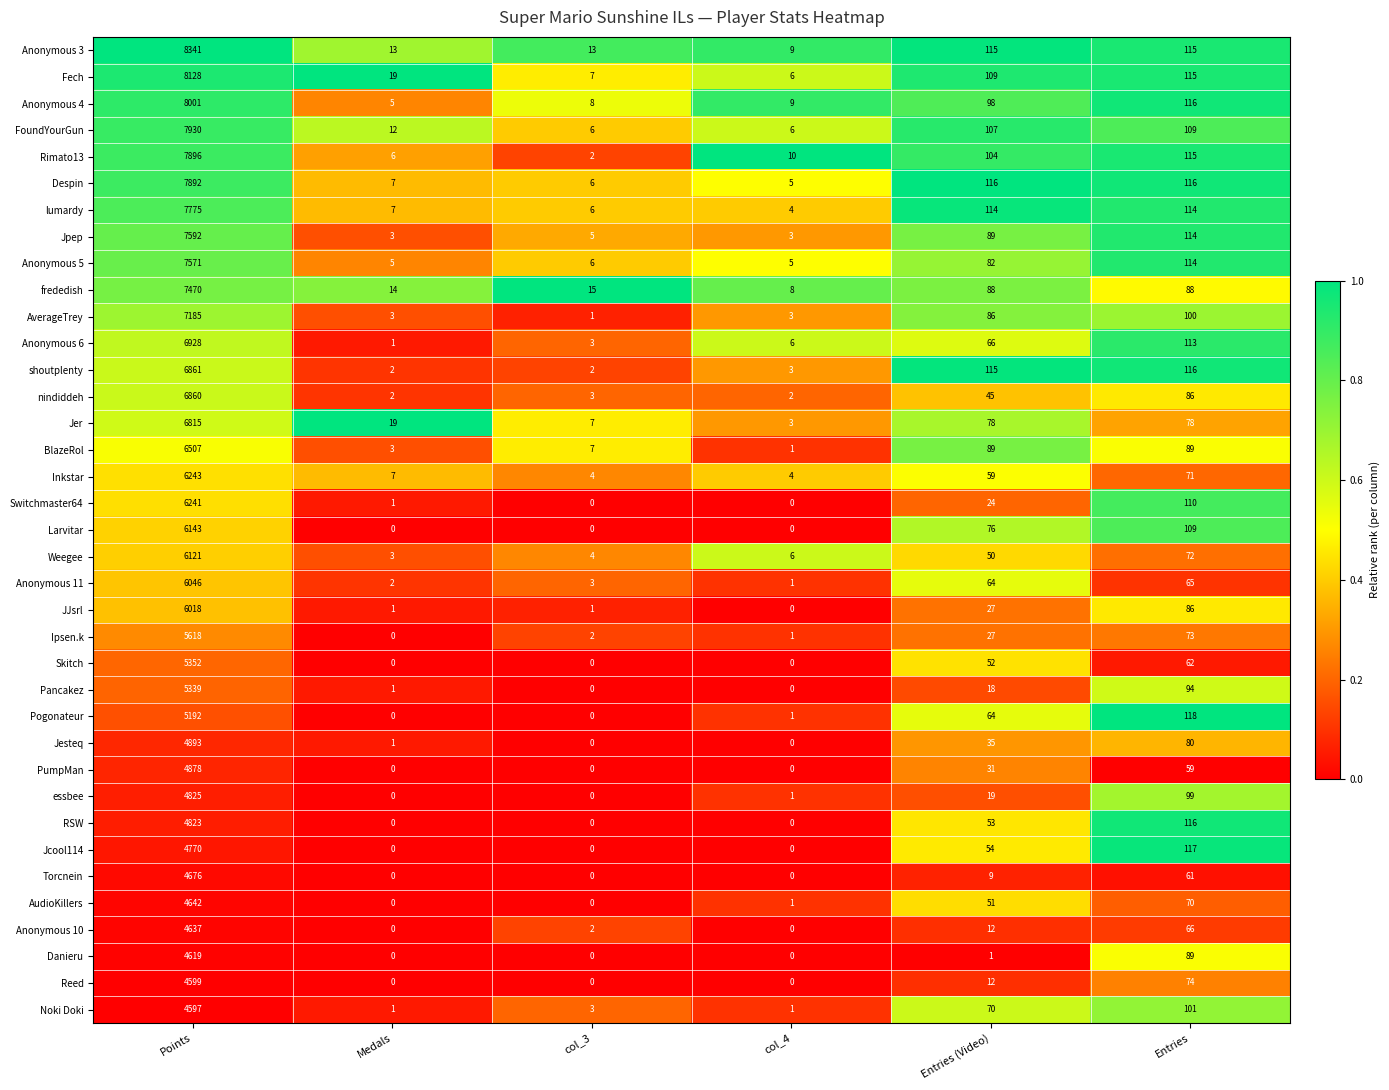

True or false: Anonymous 3 has a value of 18 at col_3.

False